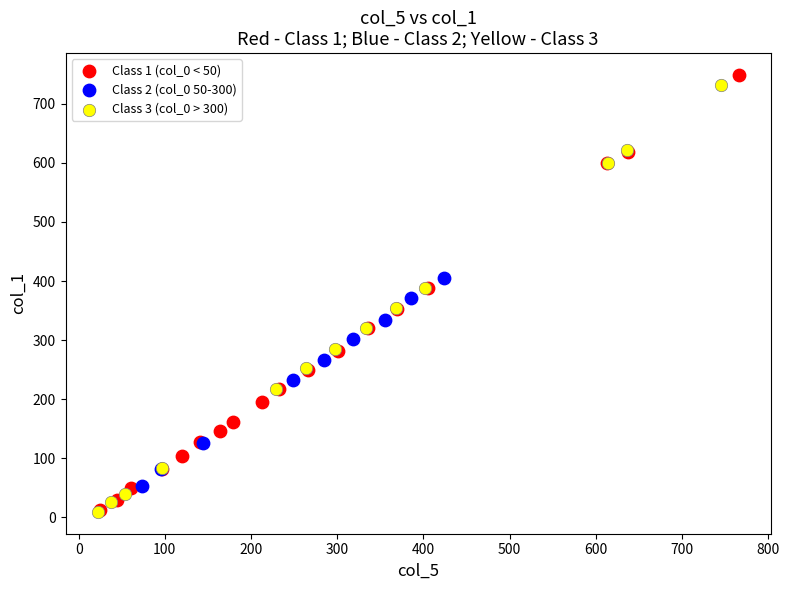

What are all the series names shown in the legend?

Class 1 (col_0 < 50), Class 2 (col_0 50-300), Class 3 (col_0 > 300)